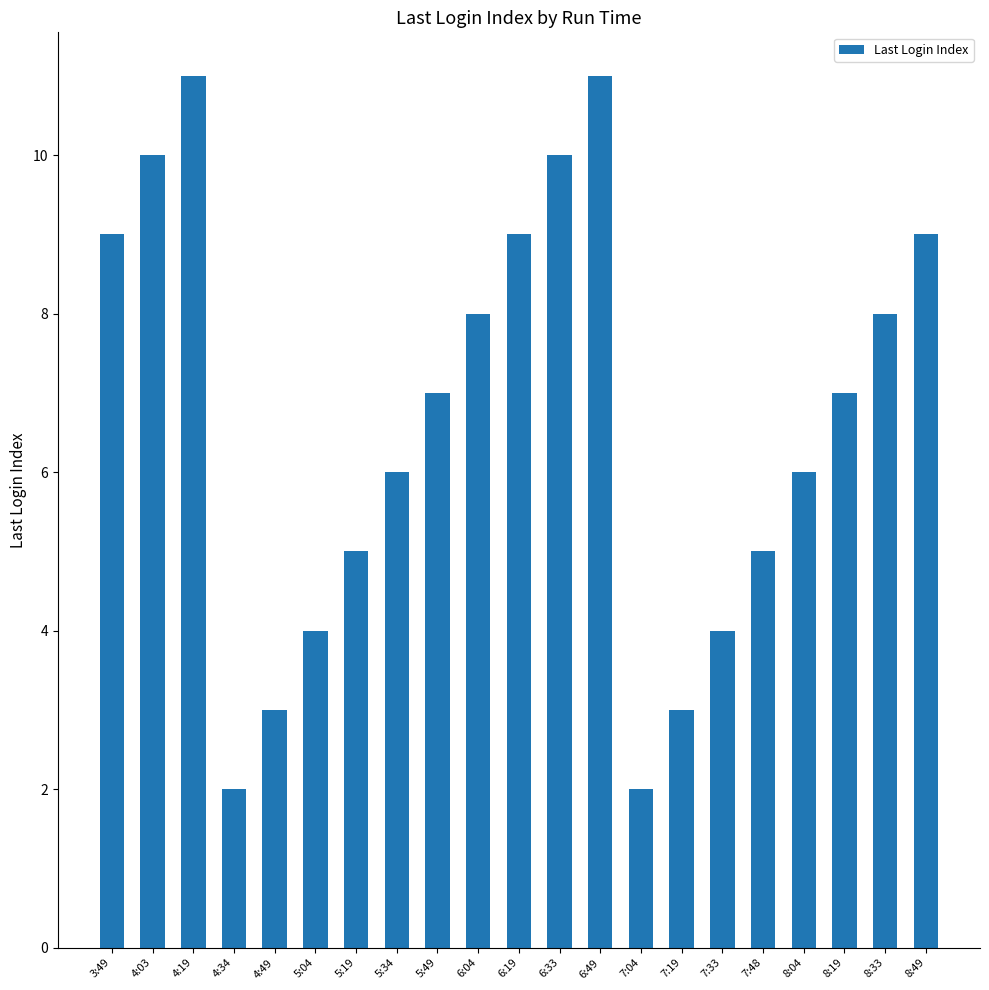

What is the sum of the values at 5:04 and 7:19?

7